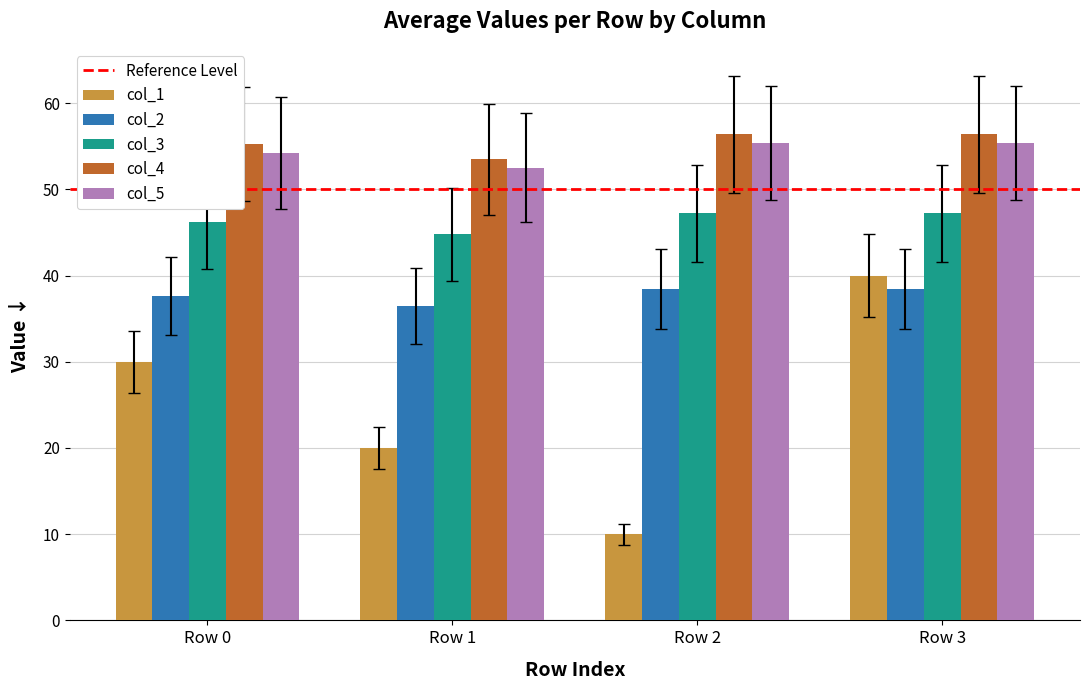

Is the value of col_2 at Row 2 greater than the value of col_1 at Row 2?

Yes